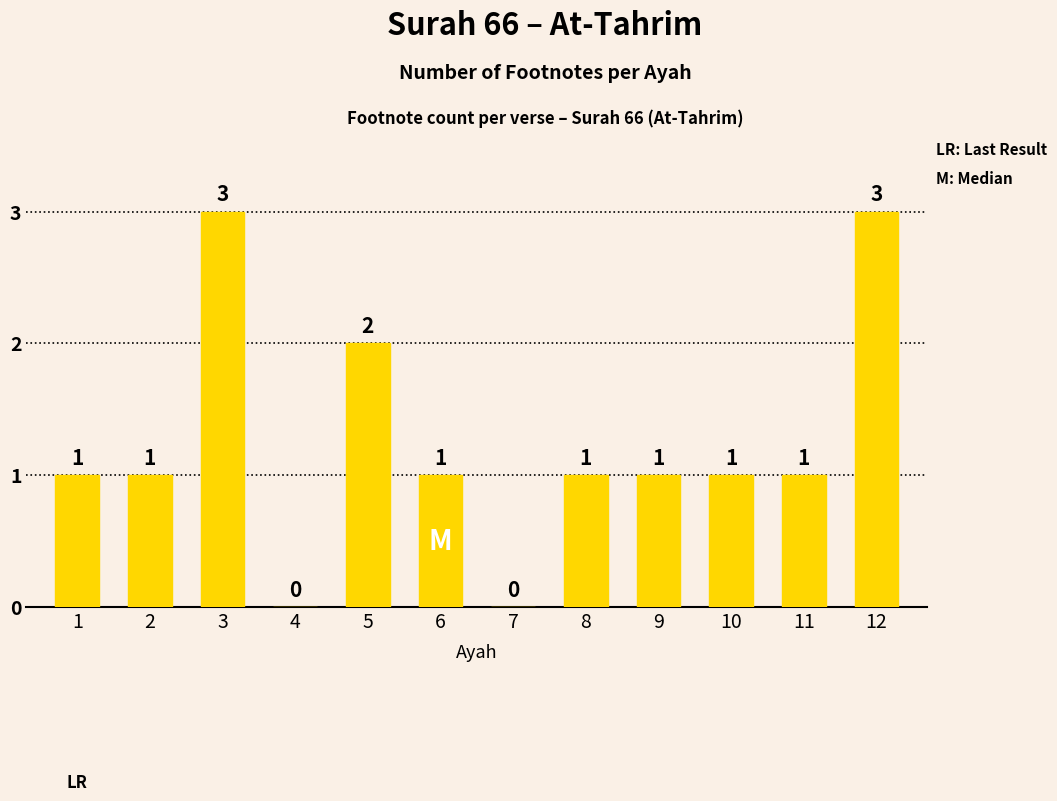

What is the sum of the values at 5 and 12?

5